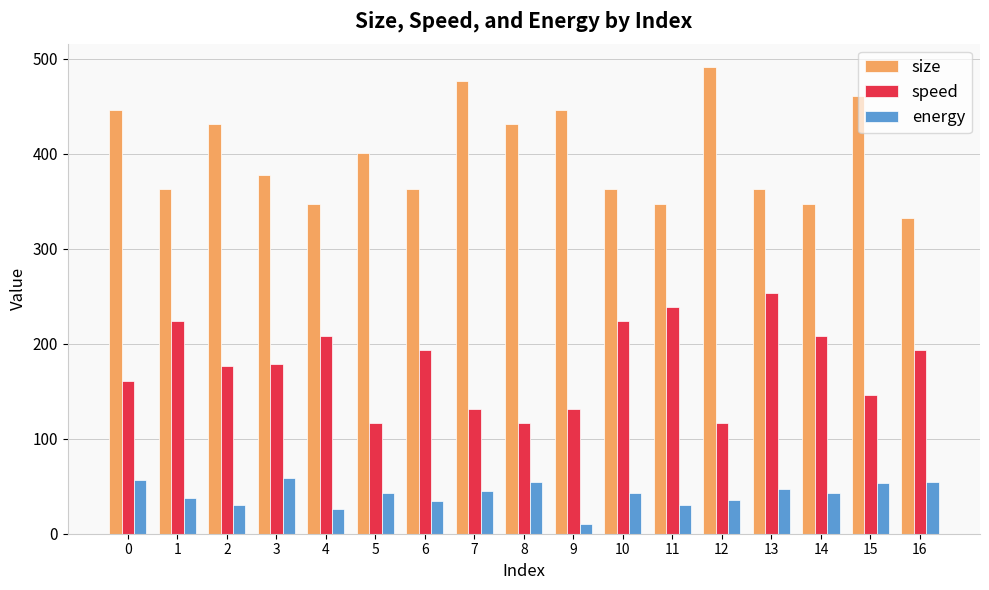

Which series has the largest range (max minus min)?

size